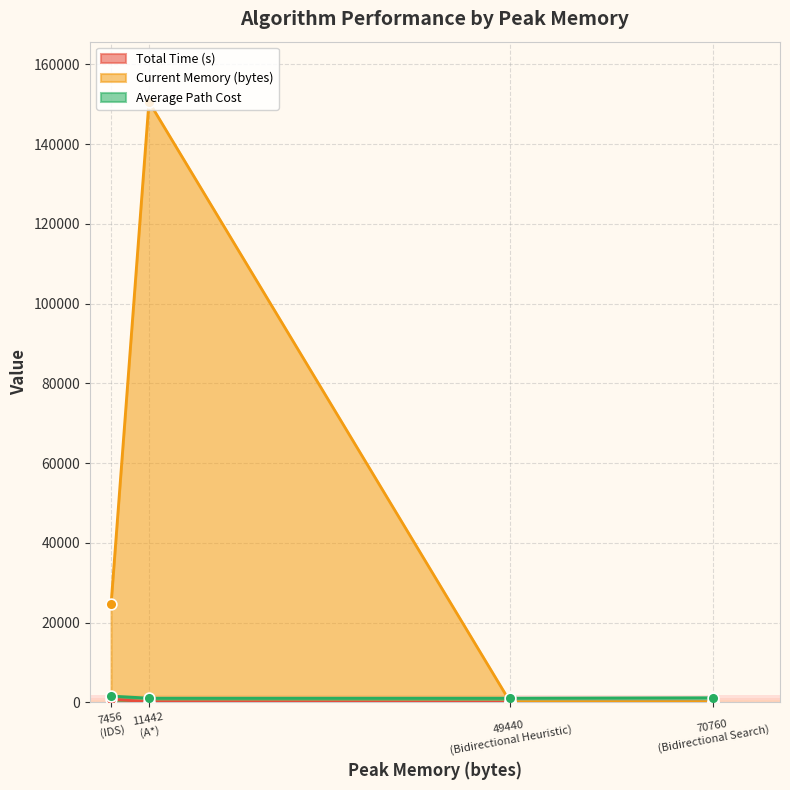

At which category is the sum across all series the highest?

A*